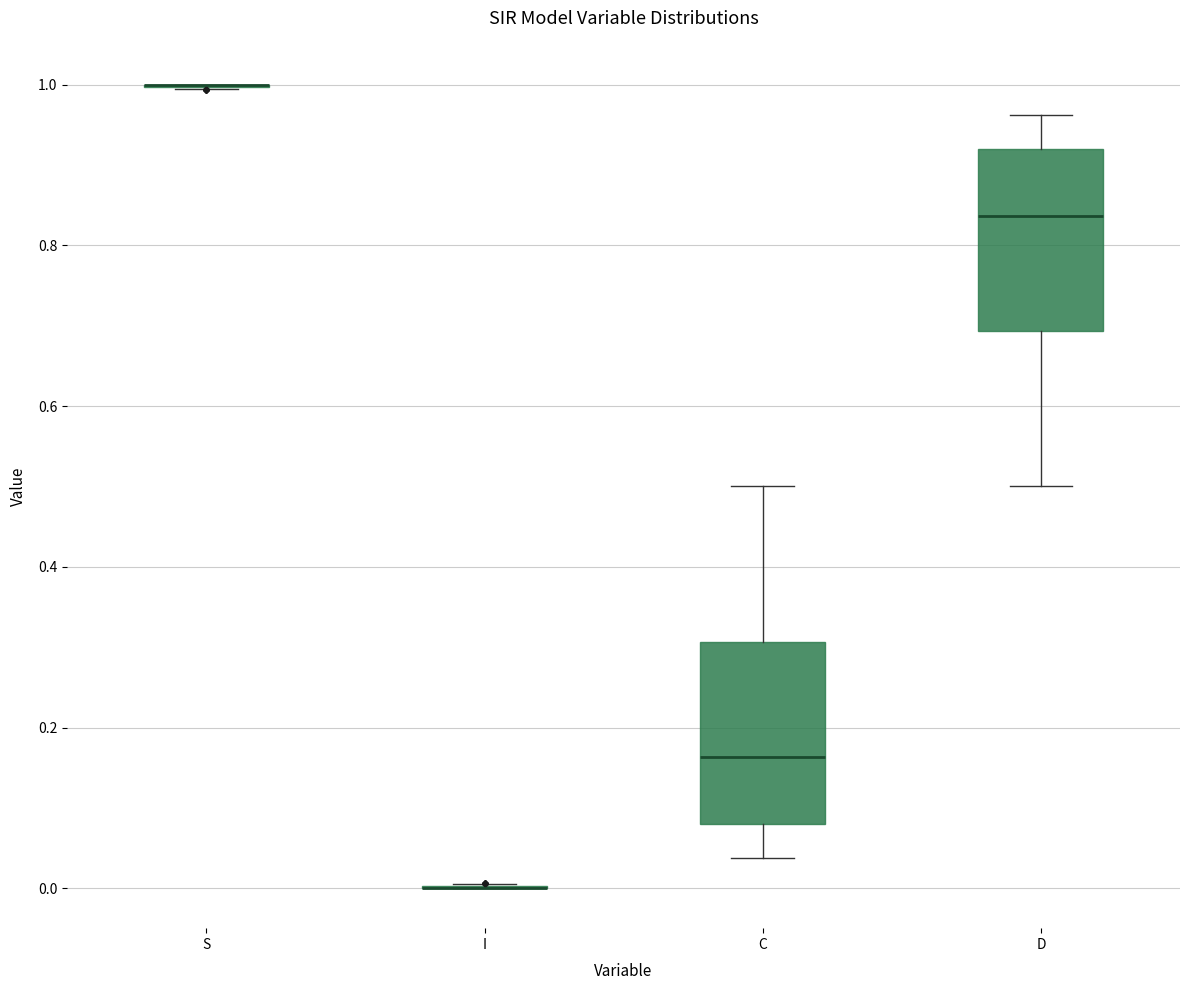

Reading left to right, transcribe this box plot: for each box, give where its median line is, the range the box spans, and where its two whiskers end, as read against the y-axis. The values are not printed on the chart, so give them approximately, as read against the axis.

S: box collapsed to a line at 1.00, whiskers 1.00 to 1.00
I: box collapsed to a line at 0.00, whiskers 0.00 to 0.00
C: median 0.16, box 0.08 to 0.30, whiskers 0.04 to 0.50
D: median 0.84, box 0.70 to 0.92, whiskers 0.50 to 0.96